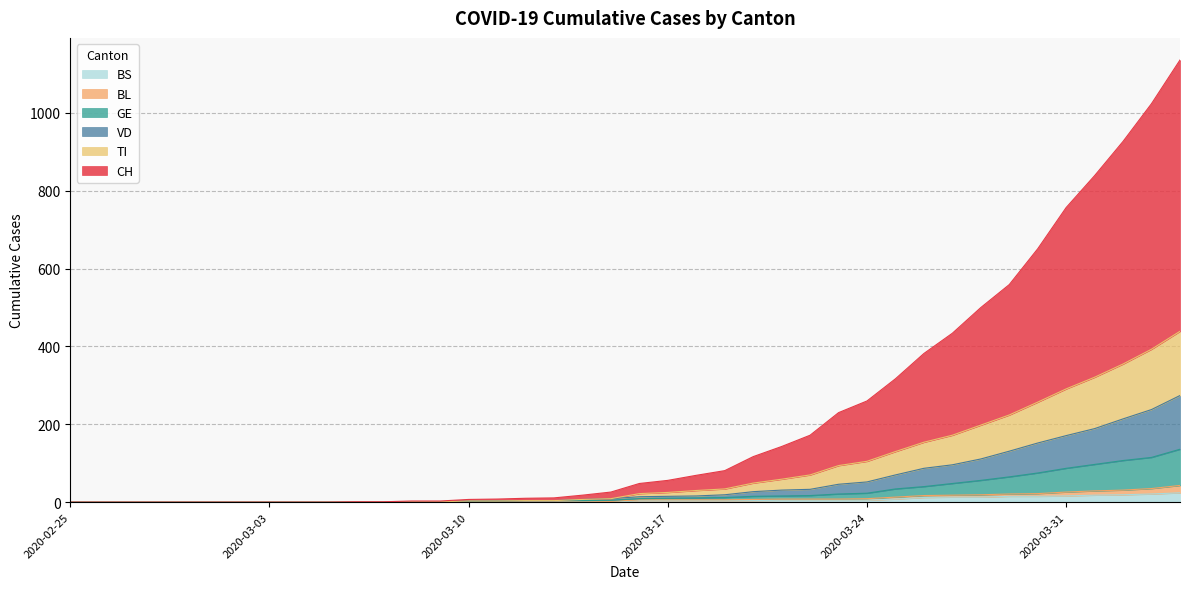

Which series has the widest spread of values?

CH